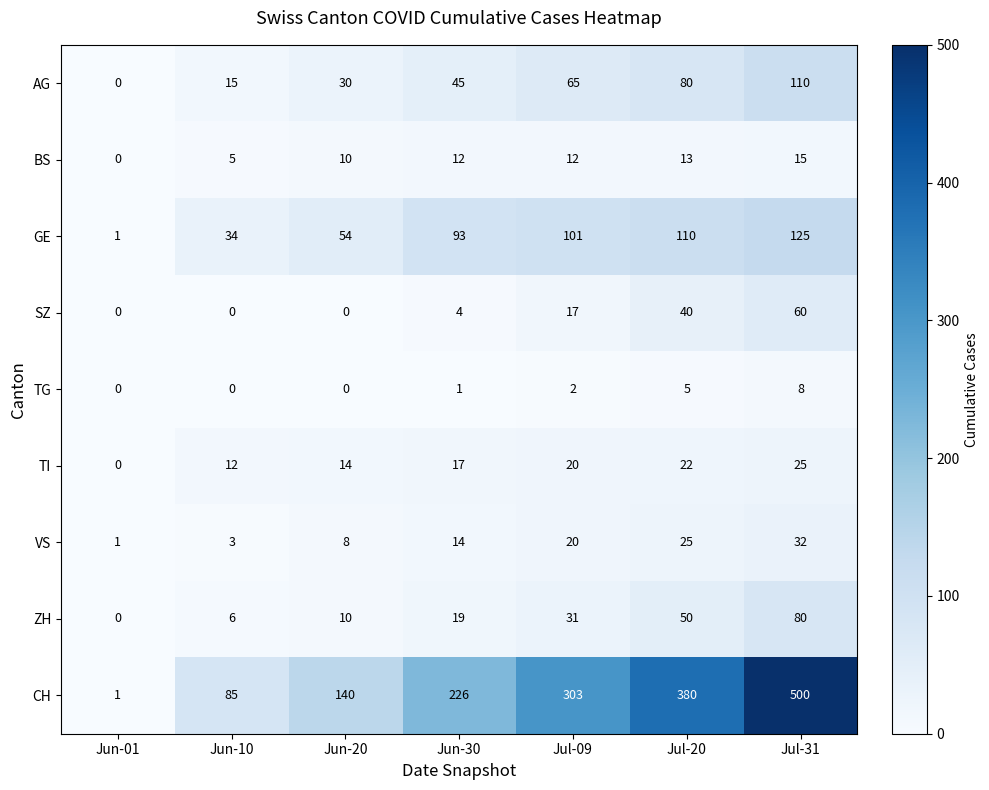

The value of BS at Jul-31 is 15. True or false?

True